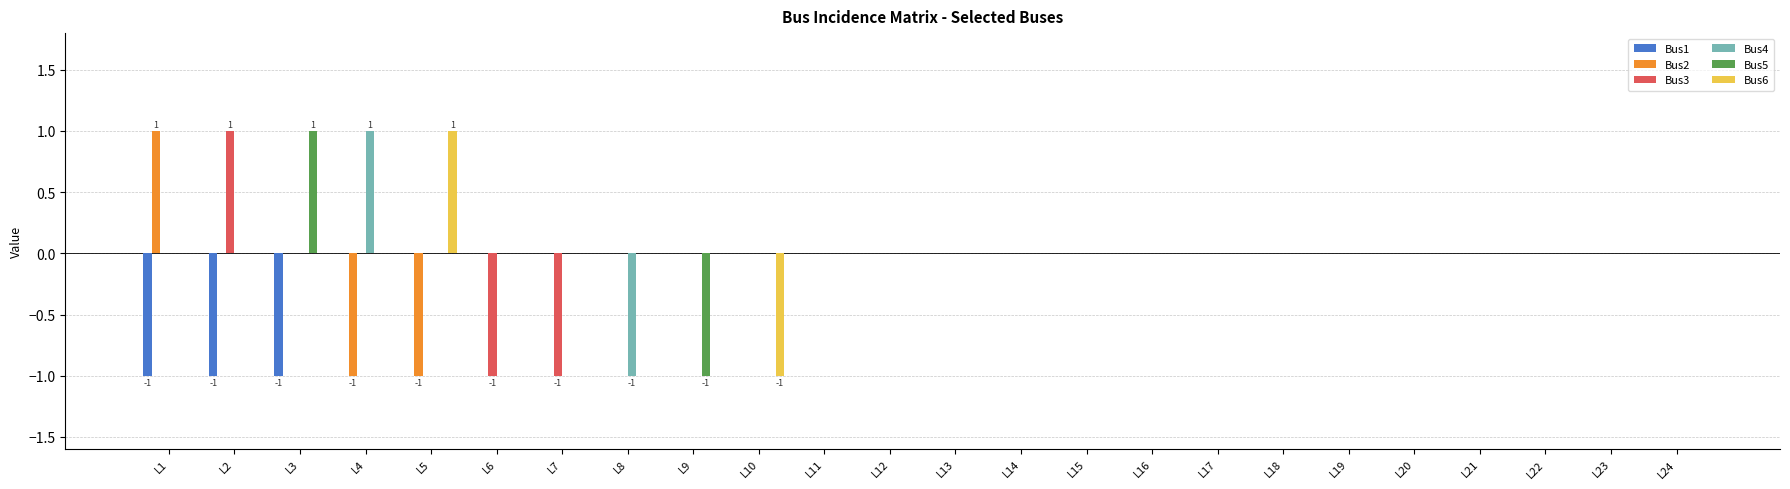

Is the value of Bus6 at L16 greater than the value of Bus4 at L8?

Yes